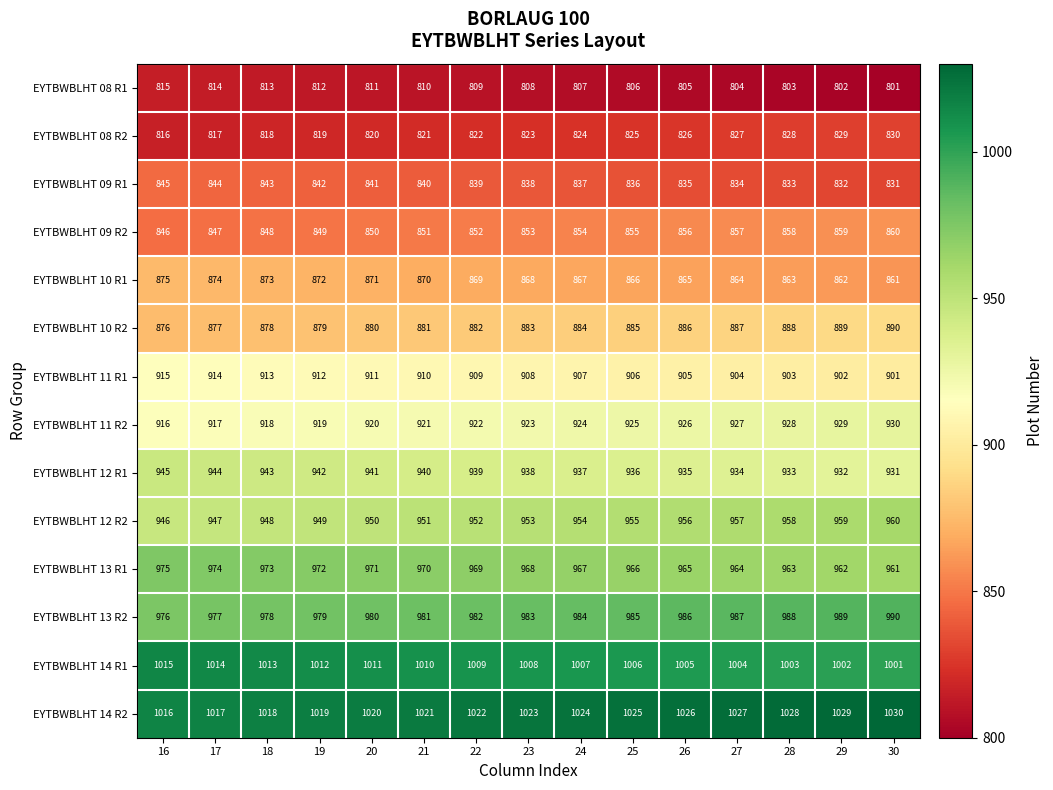

What is the spread (max minus min) of values at 23?

215